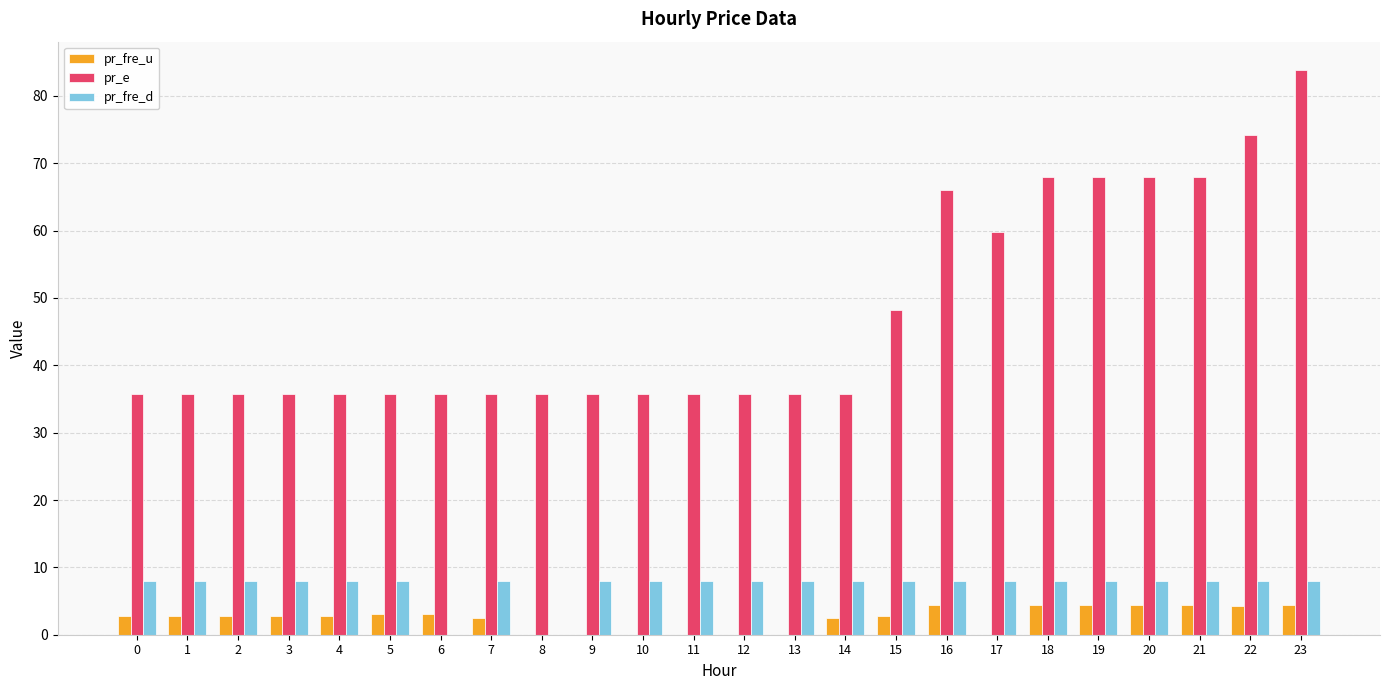

What is the maximum value shown in the chart?

83.8